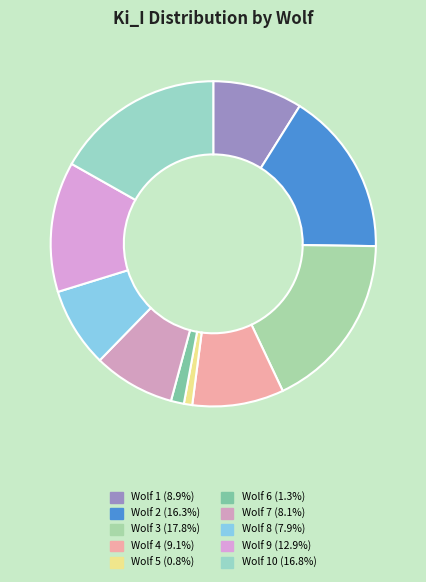

How many slices are in this pie chart?

10